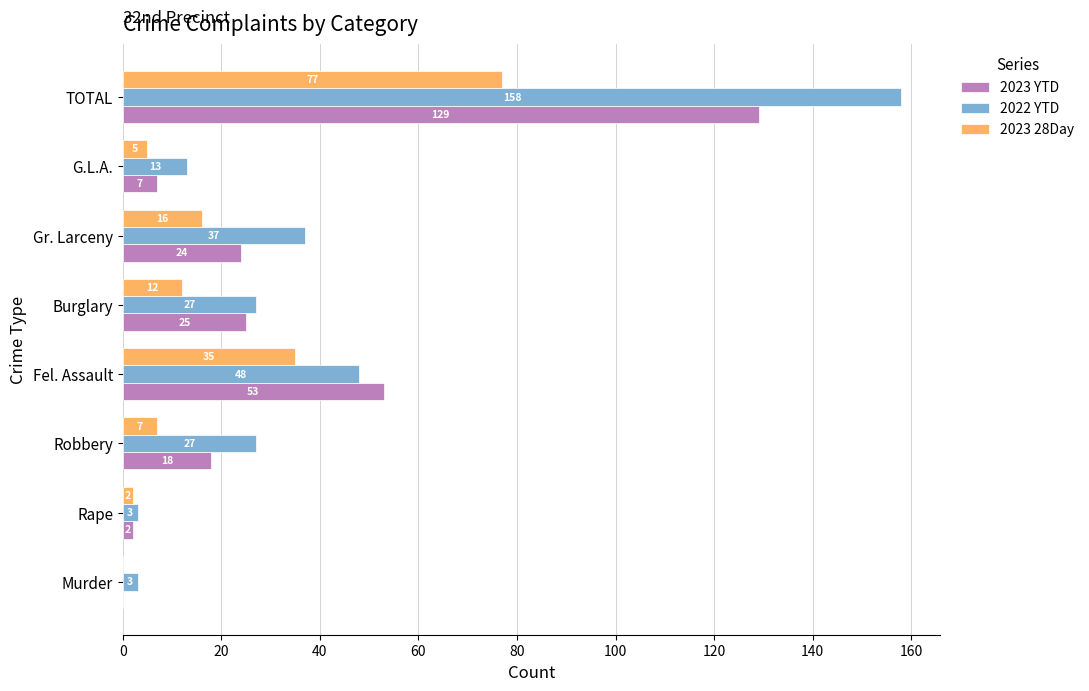

What is the sum of the 2023 YTD values at G.L.A. and Burglary?

32